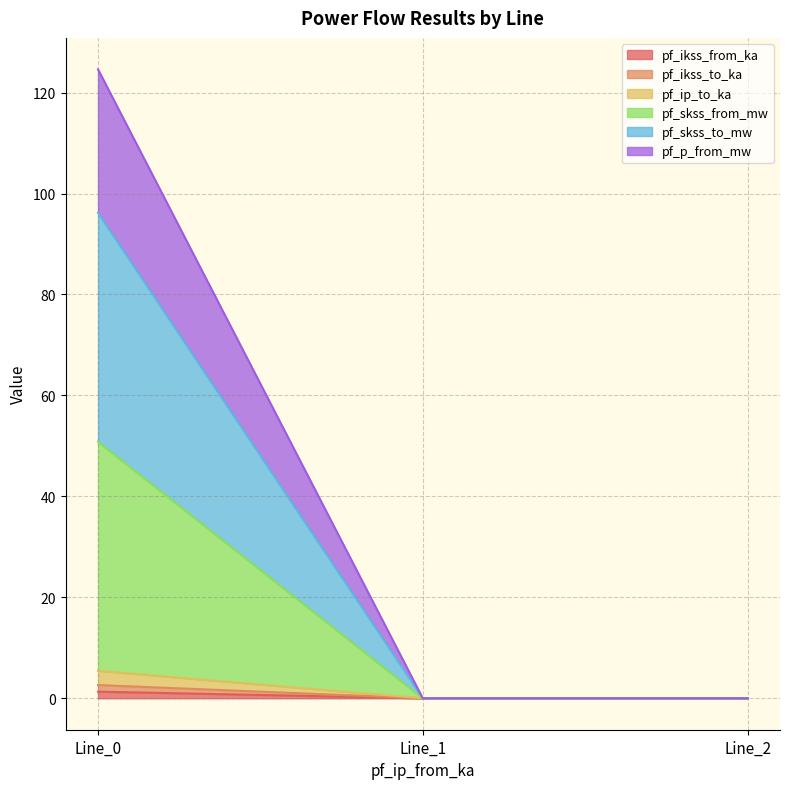

True or false: pf_skss_to_mw has a value of 28.2 at Line_0.

False